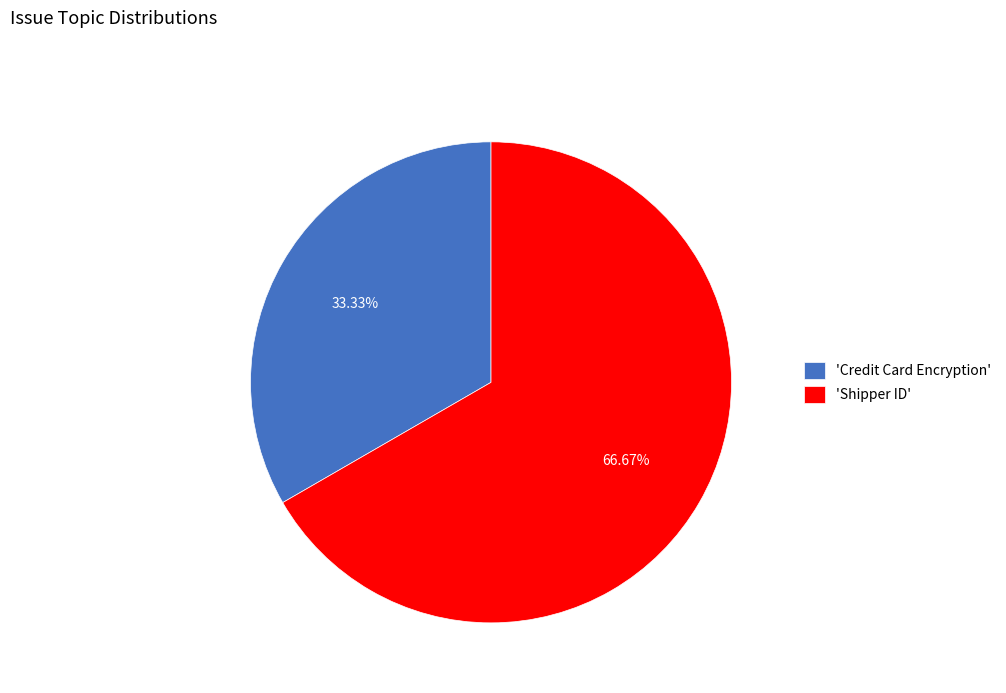

Is 'Credit Card Encryption' the majority of the pie?

No